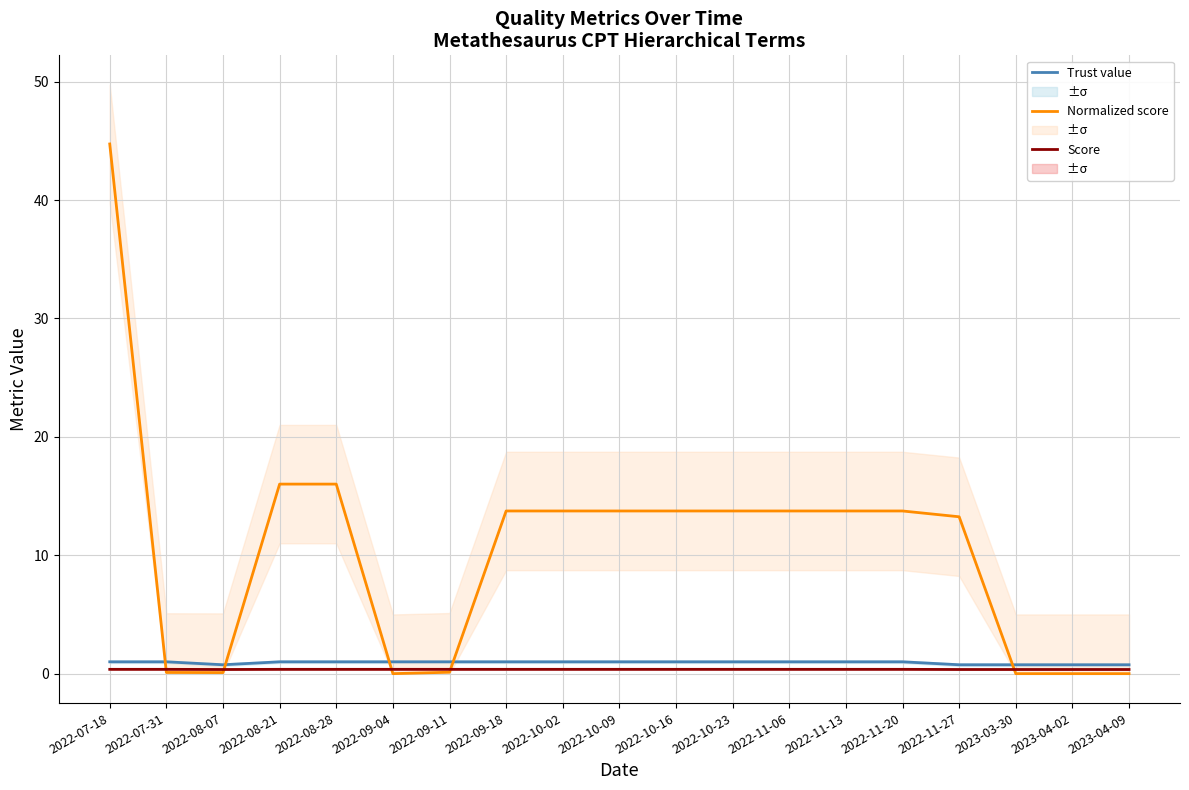

Is it true that Trust value equals 0.8 at 2022-08-07?

True